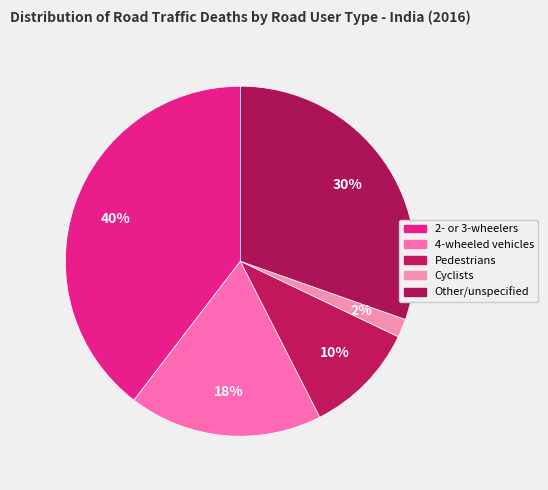

True or false: Pedestrians accounts for 1% of the total.

False